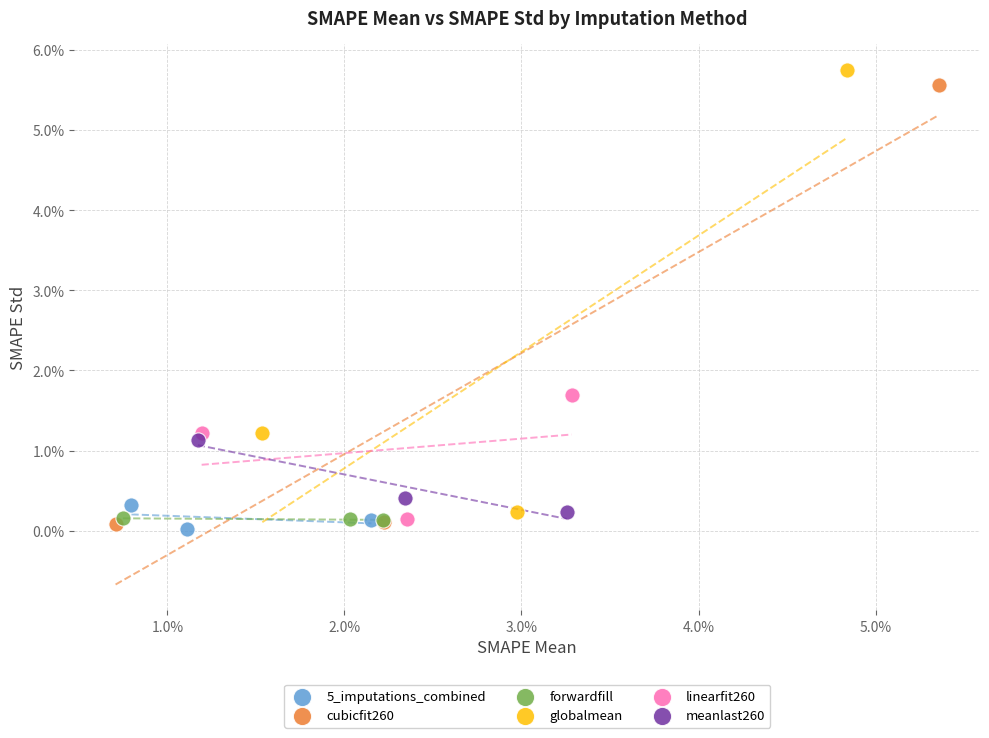

Which series contains the lowest Y value?

5_imputations_combined